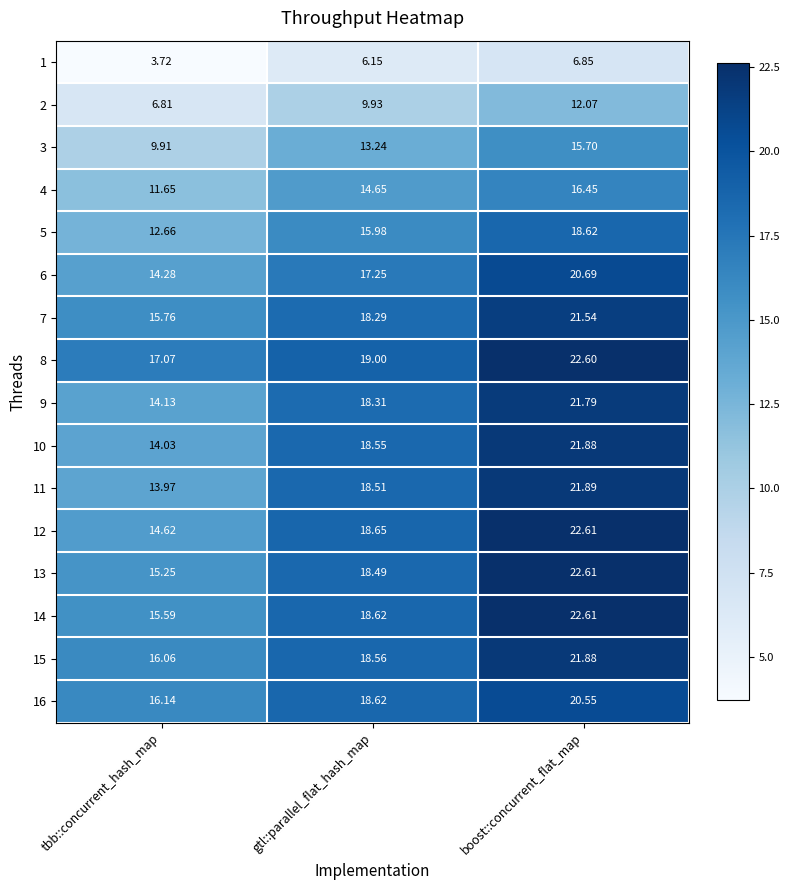

Which label corresponds to the smallest value in the chart?

tbb::concurrent_hash_map